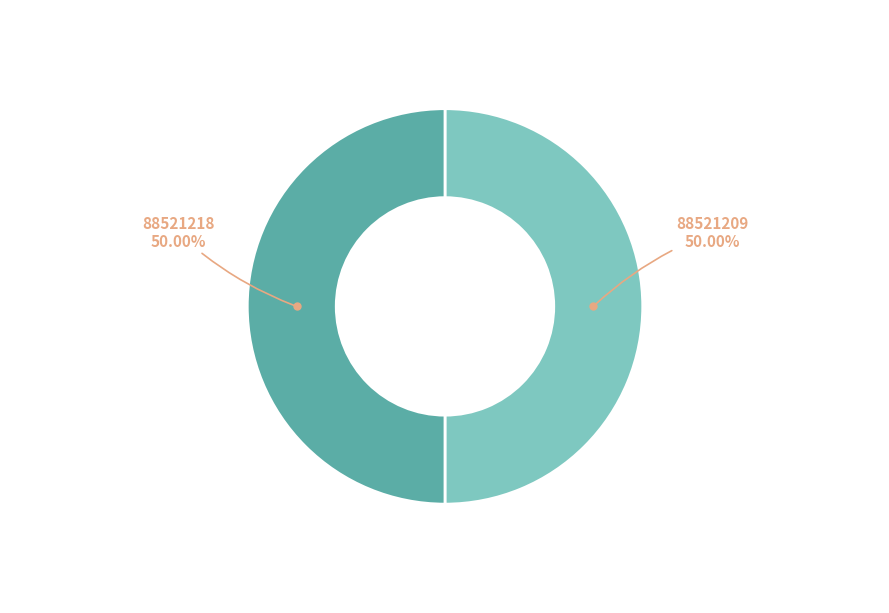

Which slice is the largest?

88521209